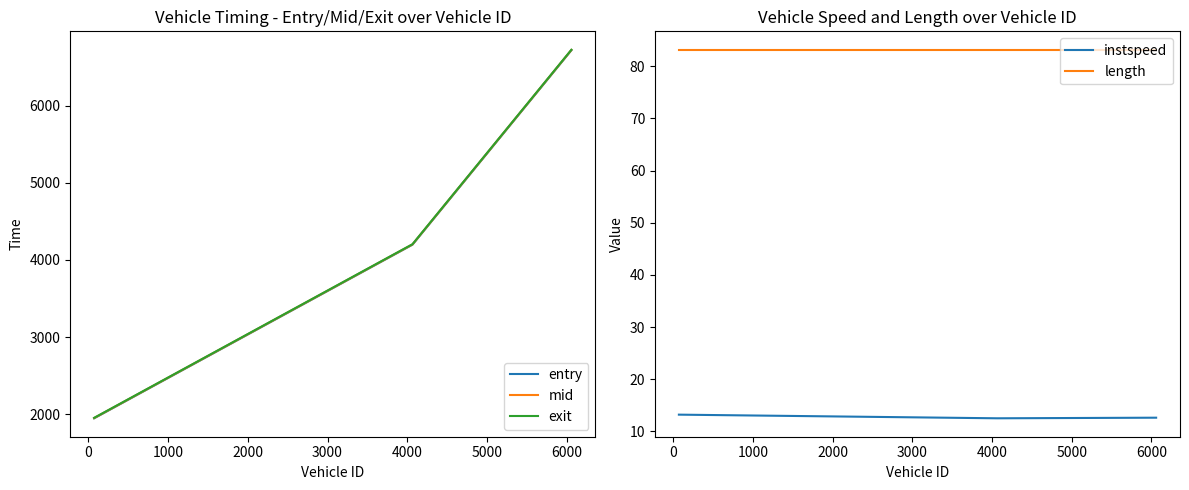

Is the value of entry at −1000 greater than the value of mid at 0?

No